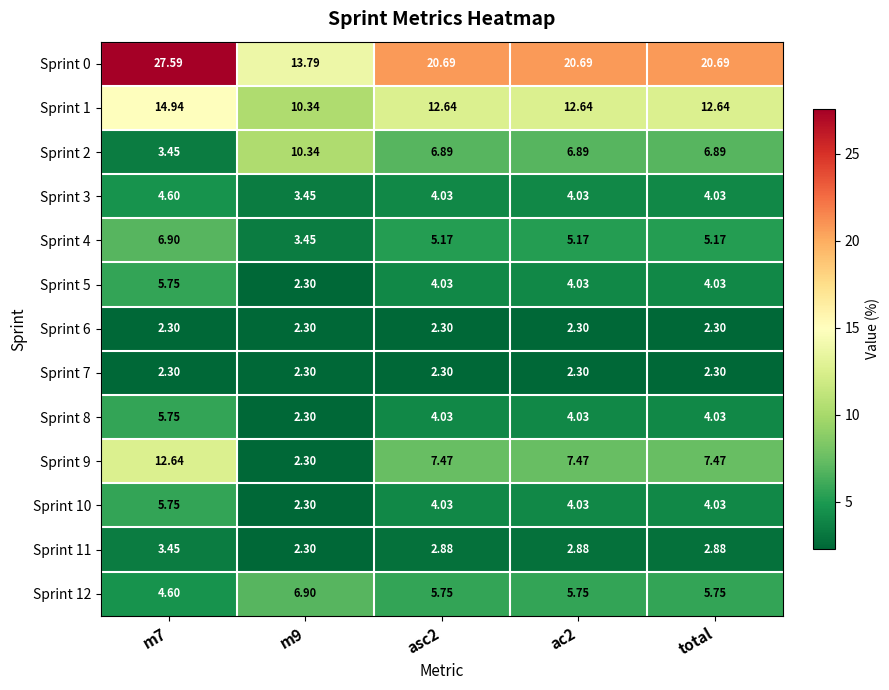

Is the value of Sprint 9 at total greater than the value of Sprint 7 at m7?

Yes